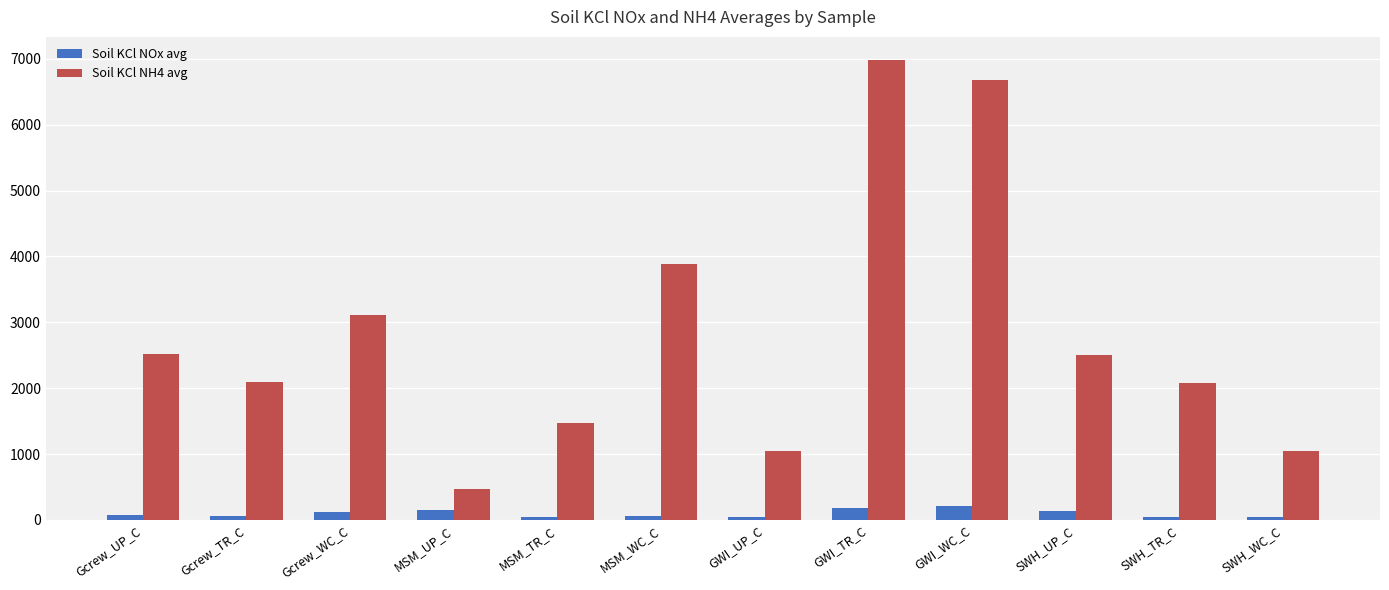

What is the label of the 1st bar from the right?

SWH_WC_C